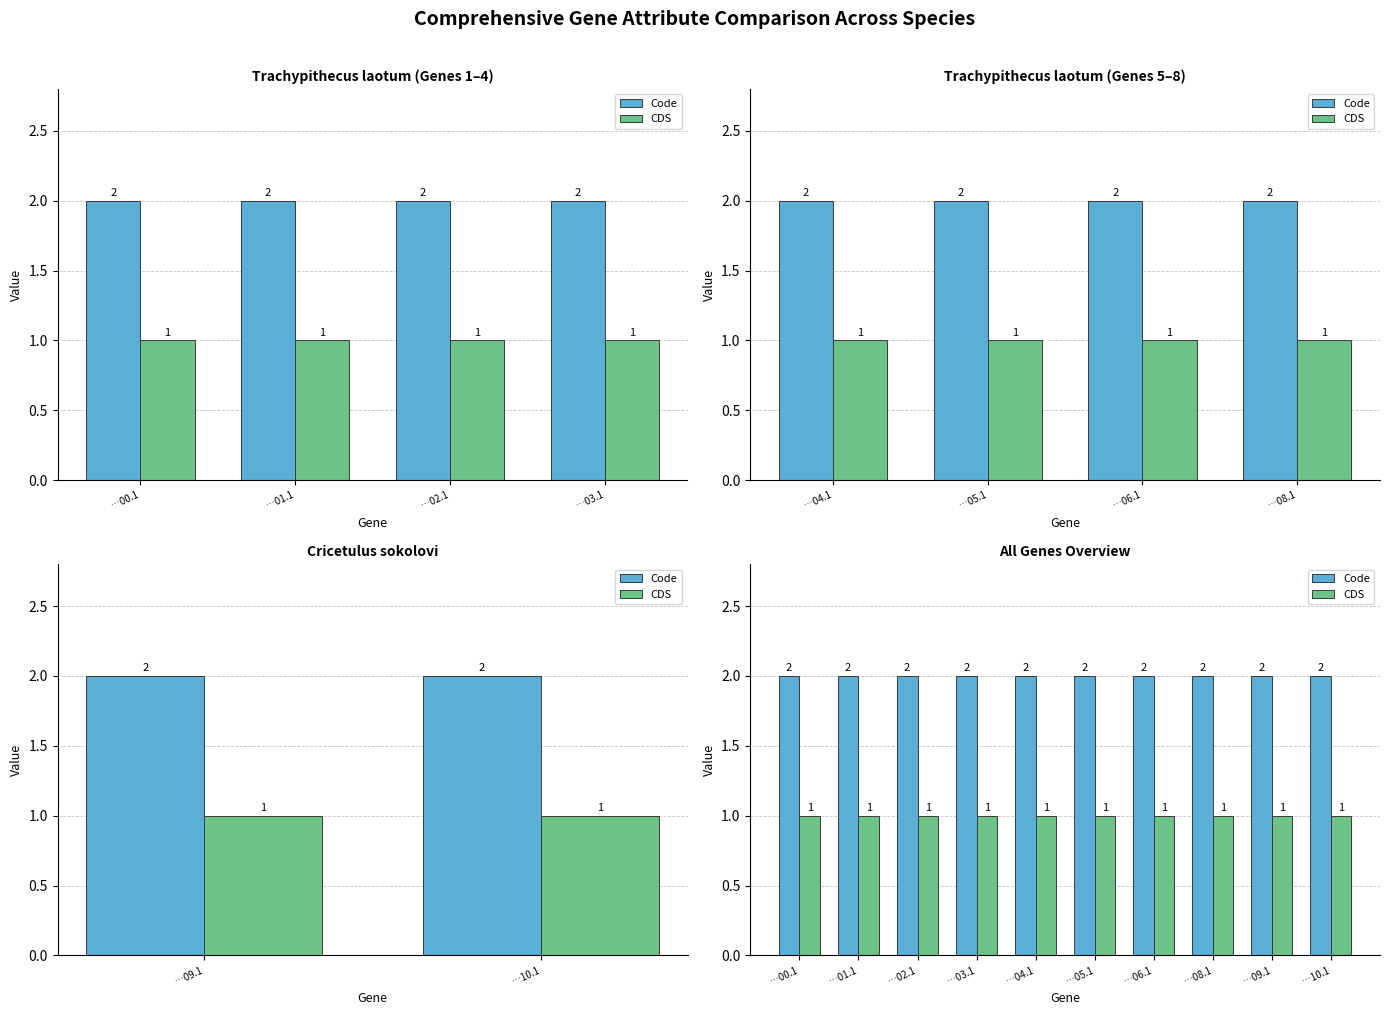

Rank the series at …04.1 from highest to lowest value.

Code, CDS